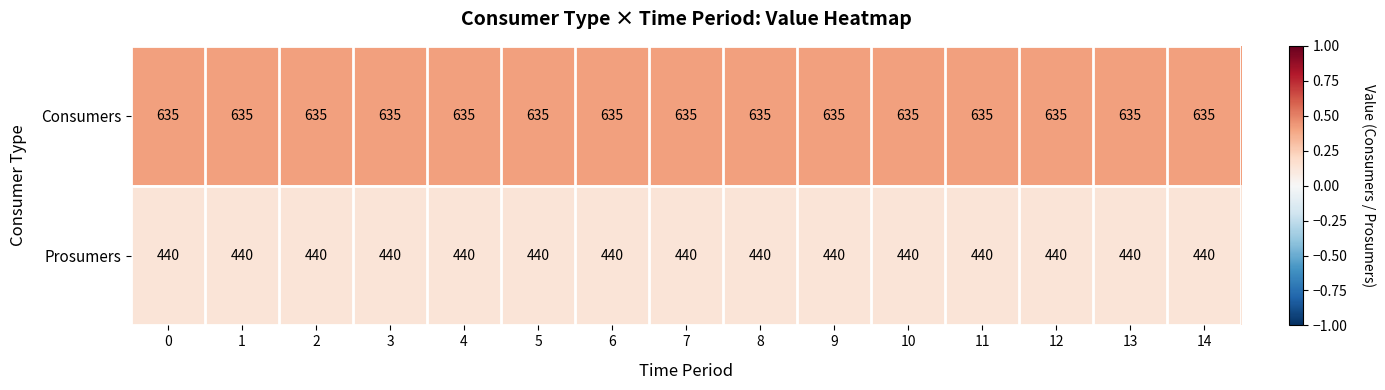

What is the difference between the highest and lowest values at 7?

195